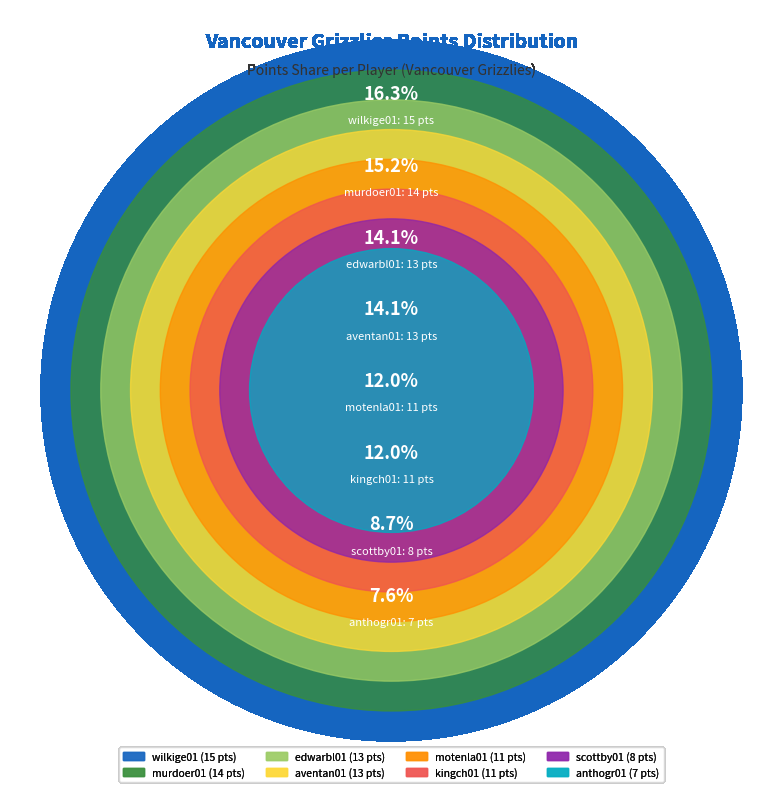

How many segments does this pie chart have?

8